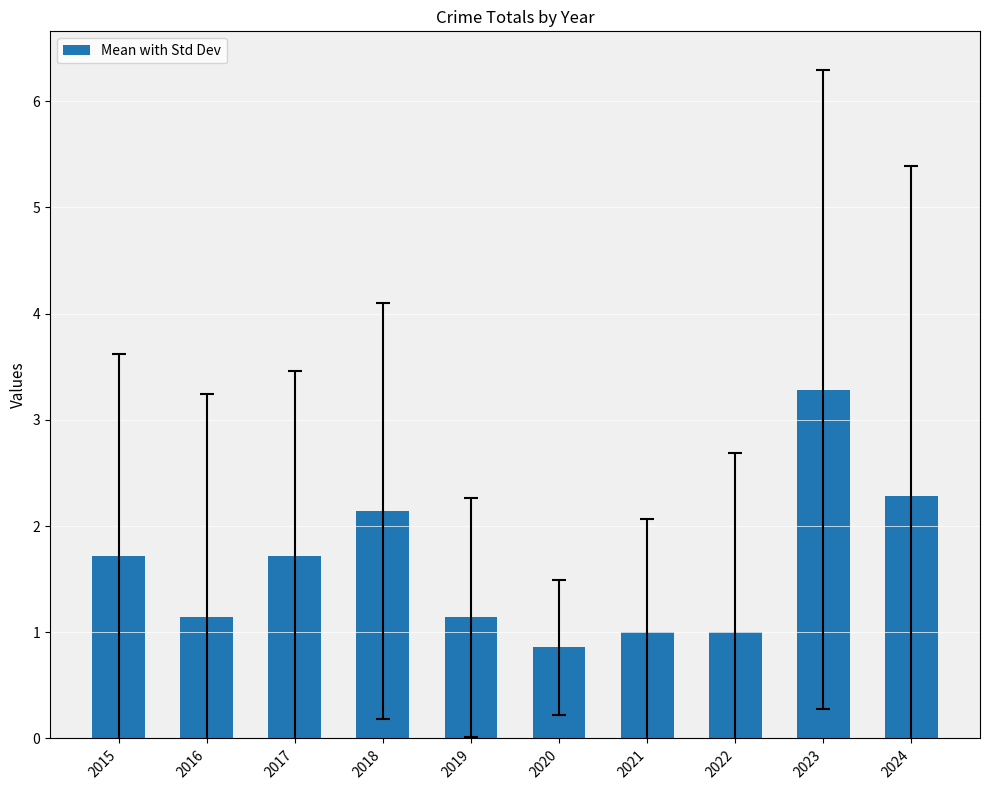

What is the change in value from 2020 to 2024?

+1.4